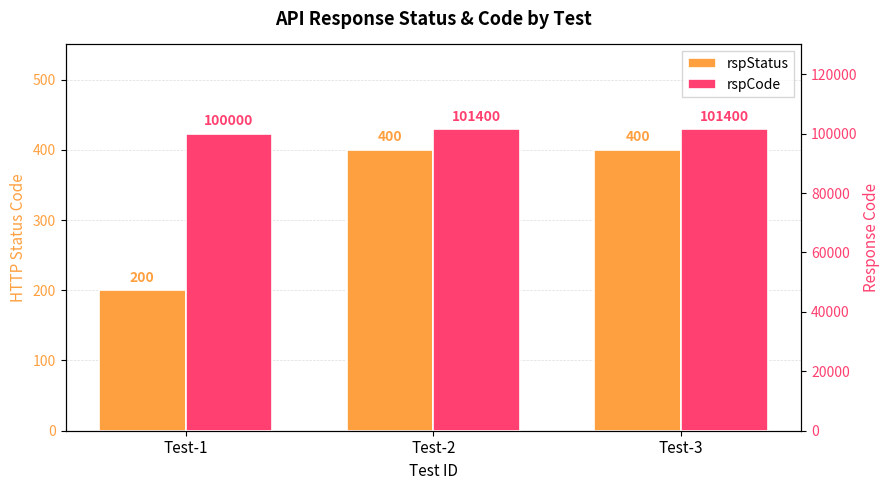

Count the rspStatus values in the range 200 to 400.

3